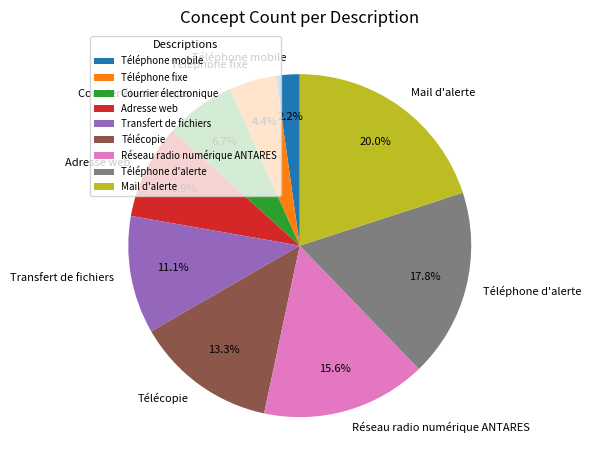

Is Adresse web the majority of the pie?

No